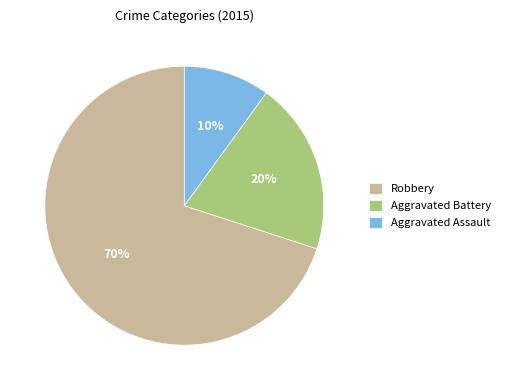

To the nearest percent, what is the average slice percentage?

33%